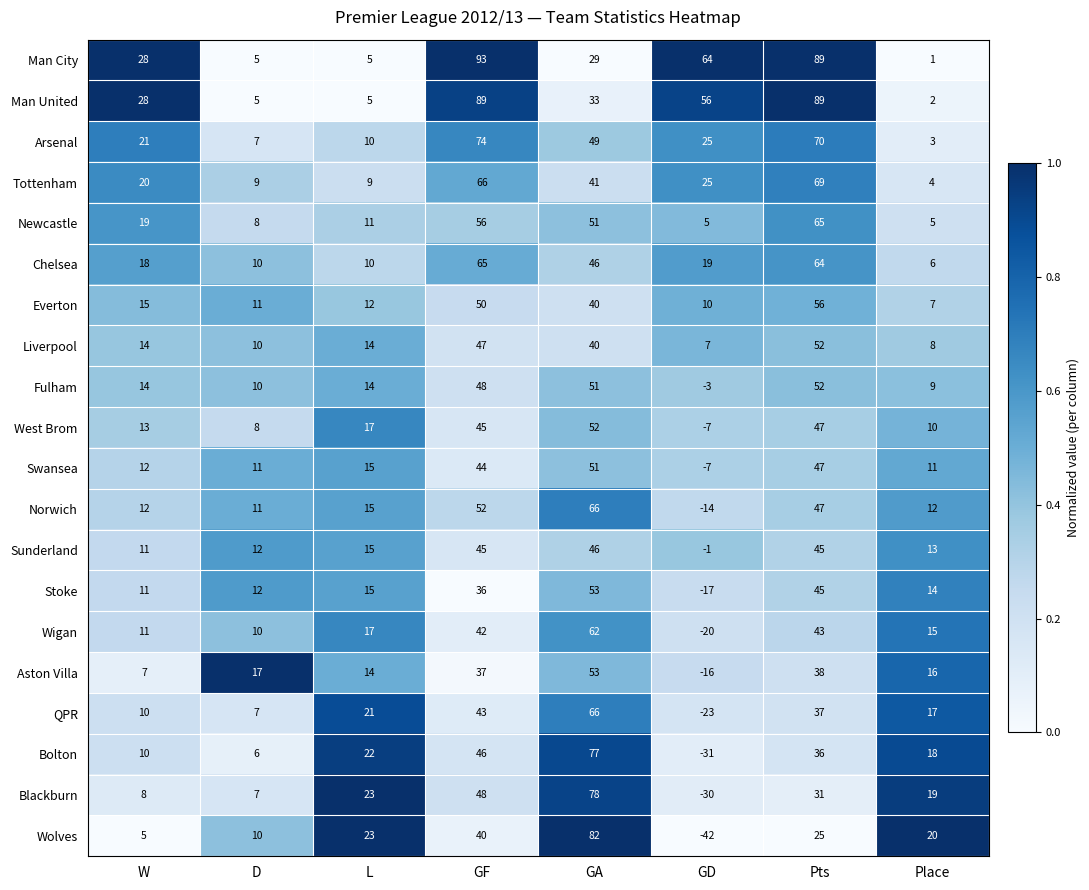

What is the sum of the Stoke values at GA and D?

65